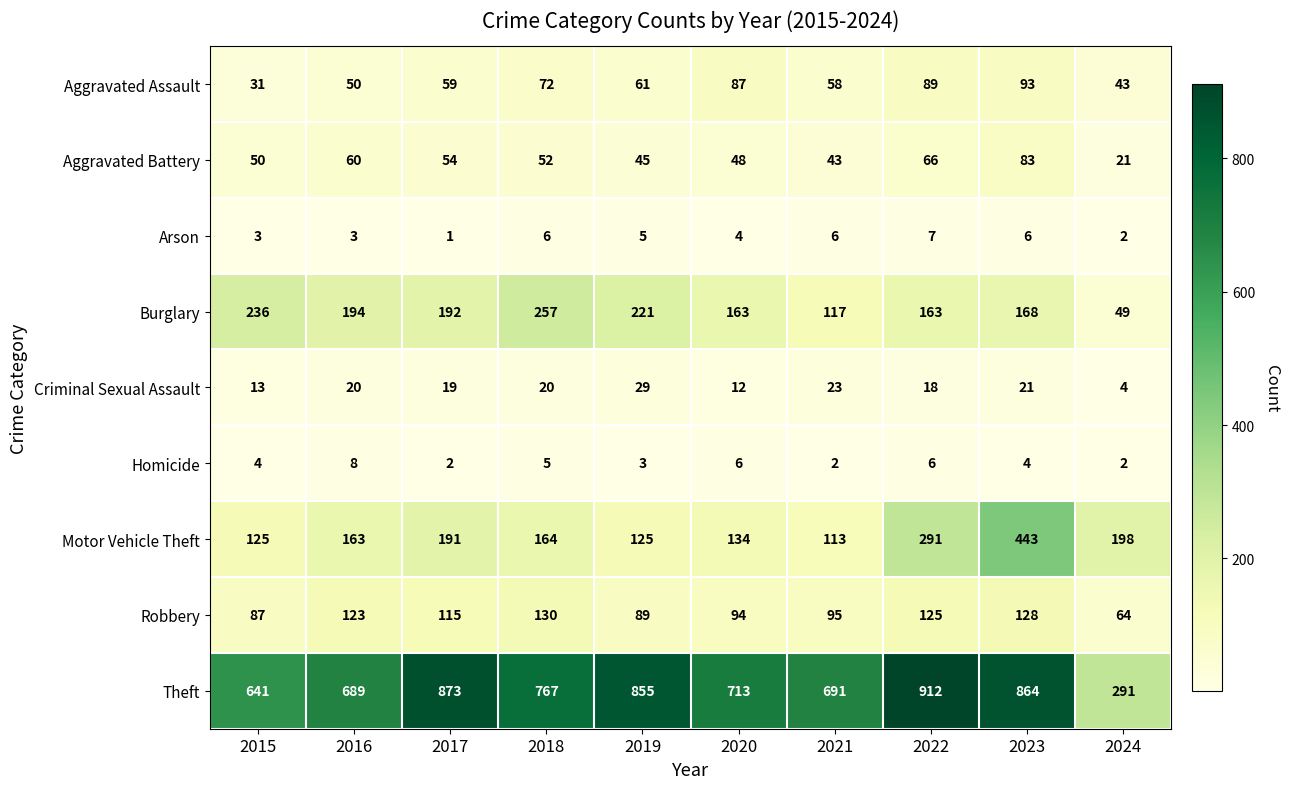

Is it true that Arson equals 3 at 2022?

False